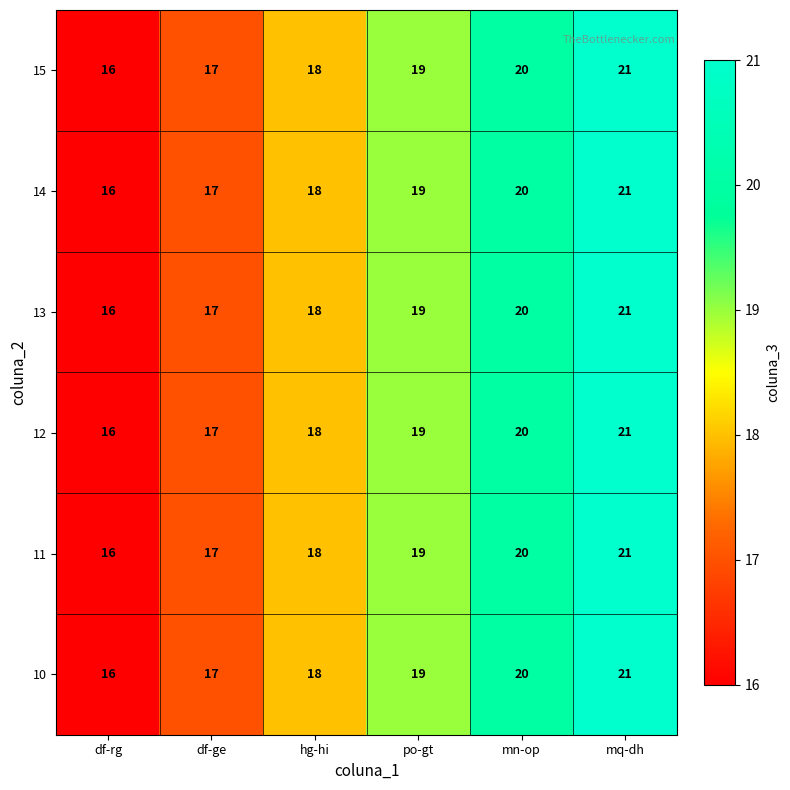

What is the difference between the maximum and minimum values in the 10 series?

5